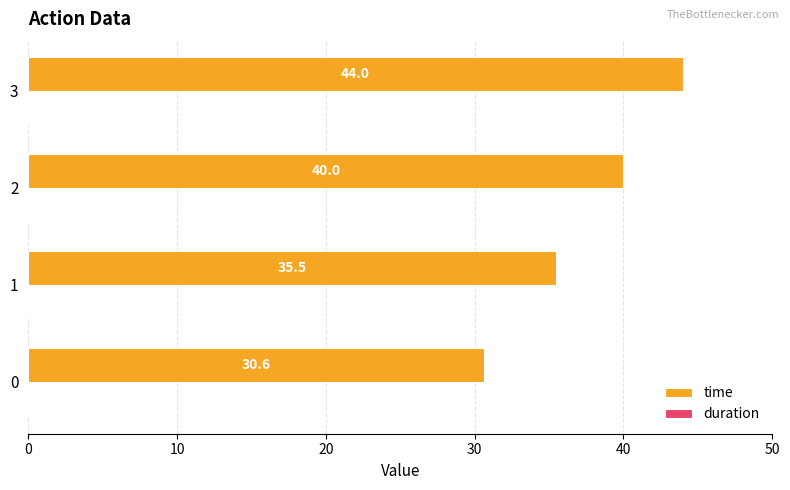

What is the sum of the values at 0 and 1?

66.1